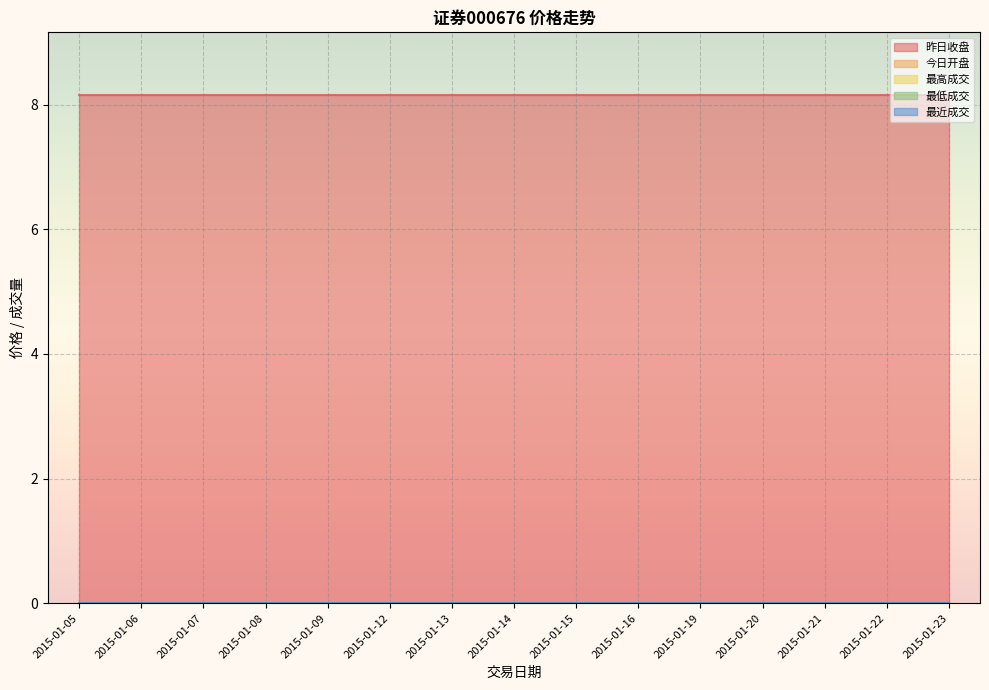

True or false: 昨日收盘 and 今日开盘 cross at least once.

False